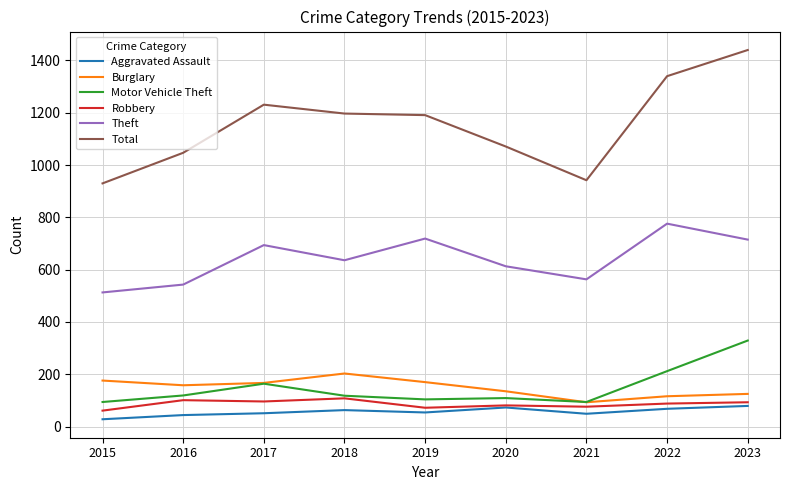

Which series has the largest total across all categories?

Total